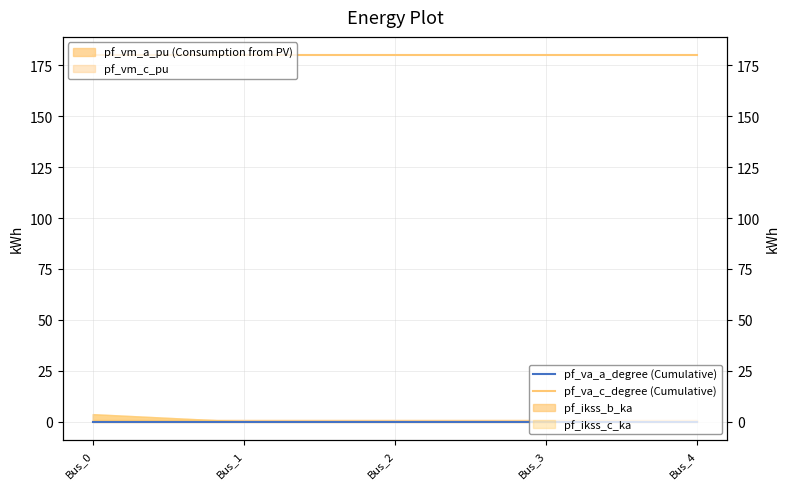

Between Bus_1 and Bus_4, which series saw the biggest shift?

pf_va_a_degree (Cumulative)